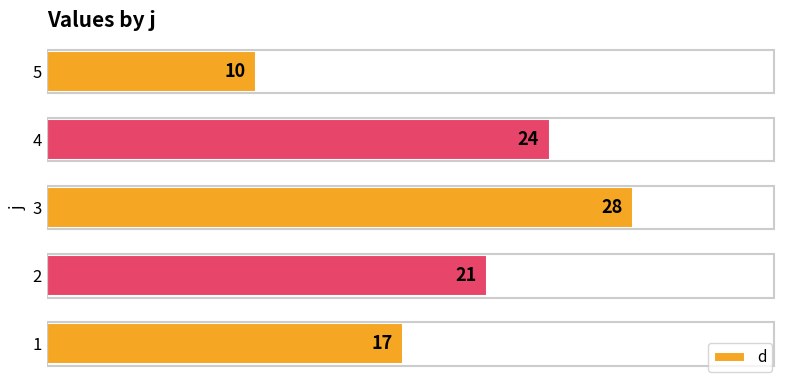

Is it true that the value at 1 is 30?

False